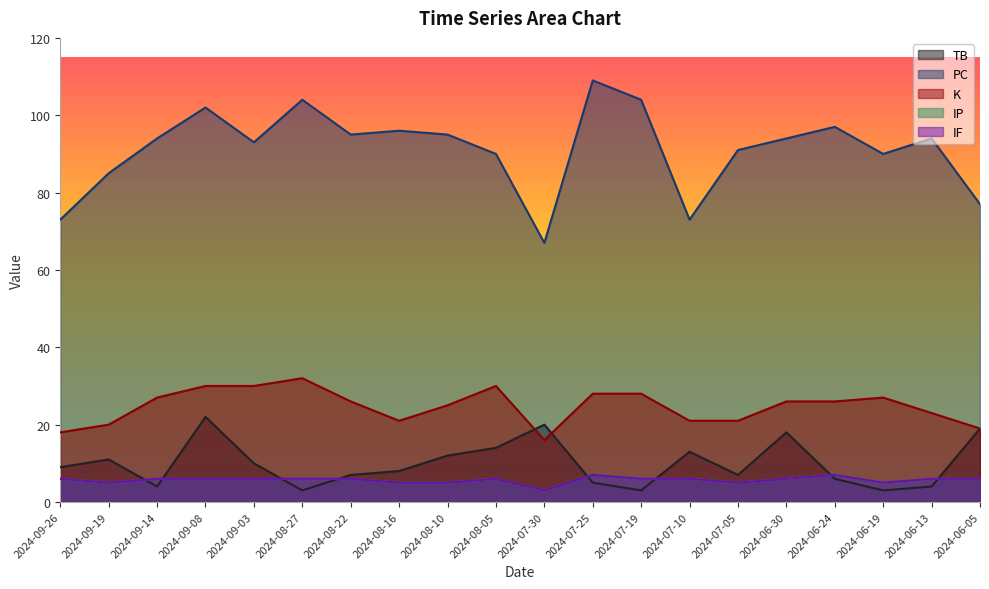

At which category is the sum across all series the highest?

2024-09-08